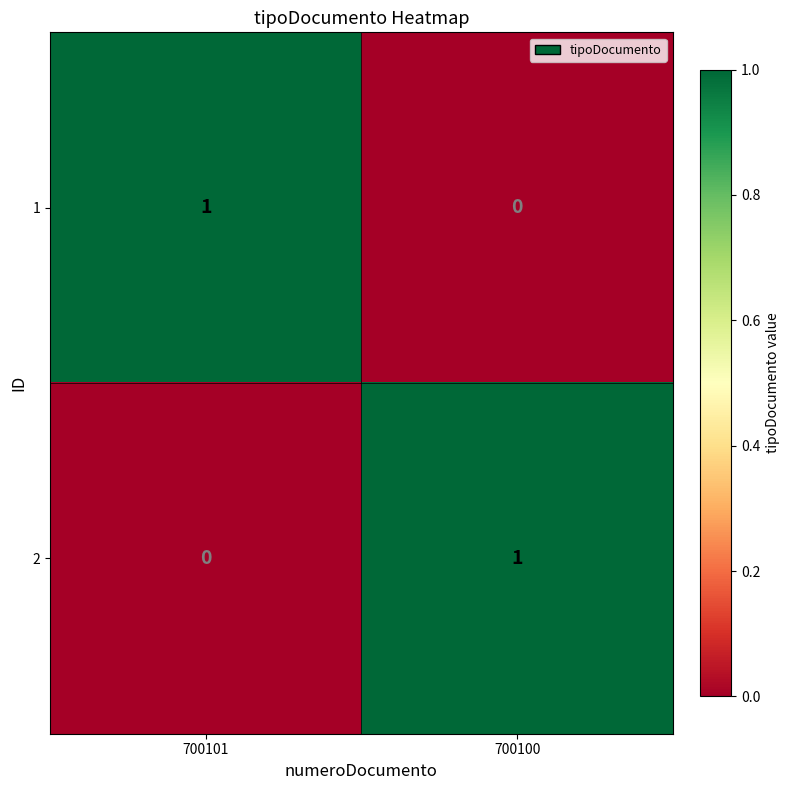

Is the value of 2 at 700101 greater than the value of 1 at 700101?

No